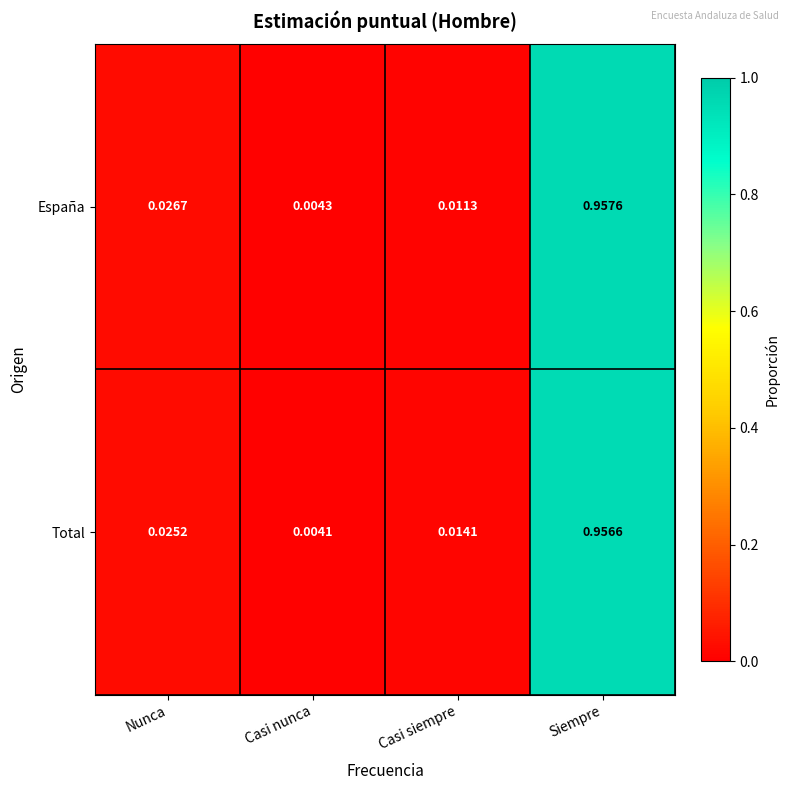

Is the value of España at Casi siempre greater than the value of Total at Casi nunca?

Yes